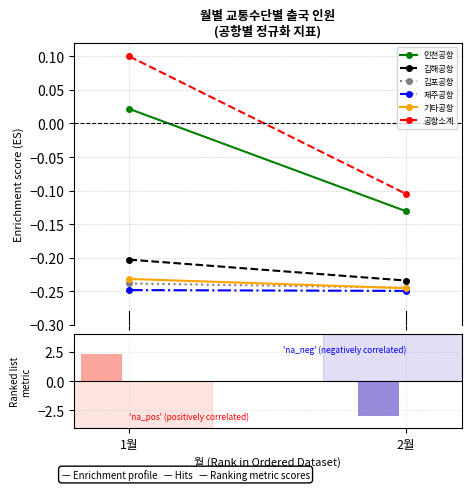

At which label is 김해공항 closest to 0?

1월